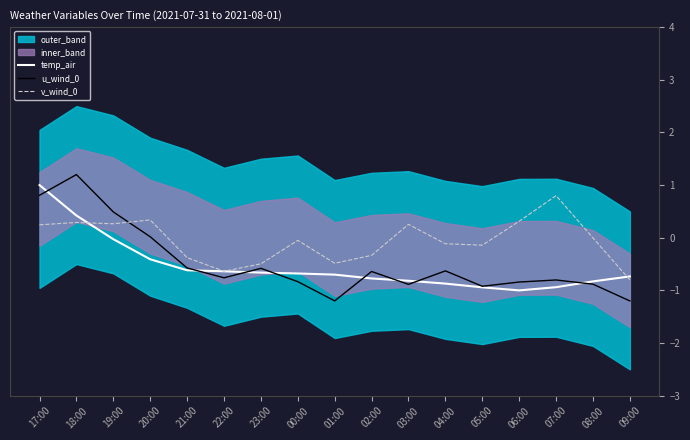

What is the value of the u_wind_0 point at the 11th from the left?

-0.9